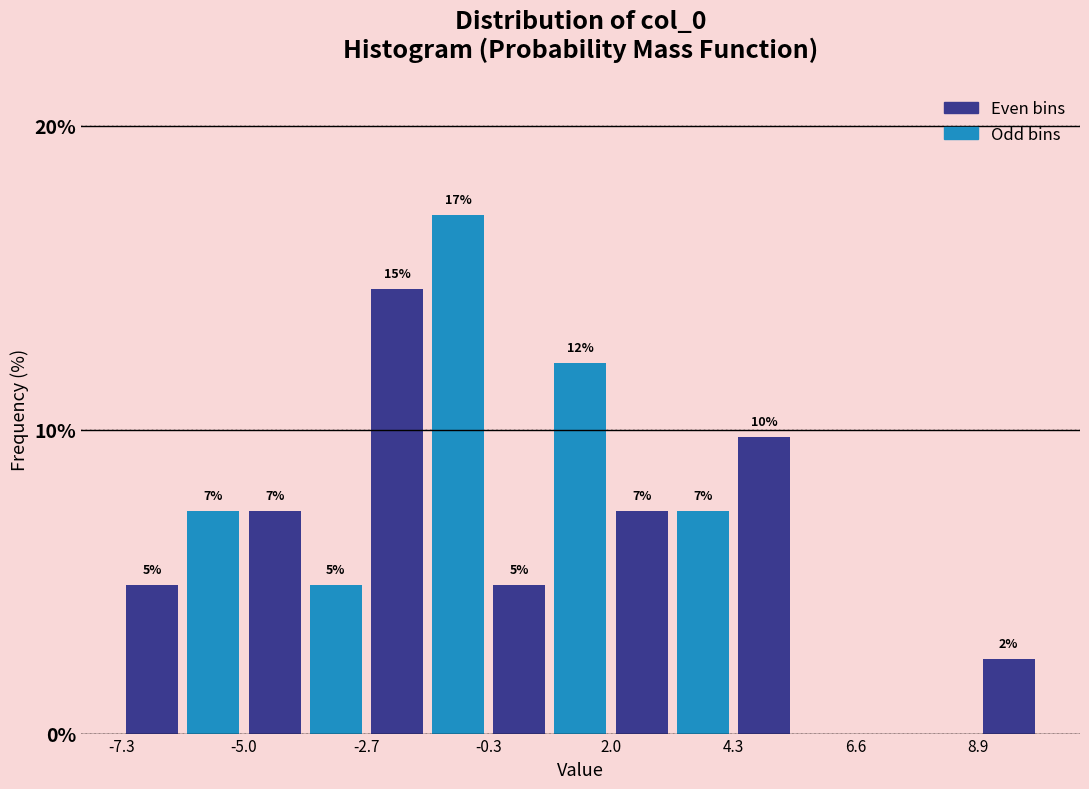

Read against the x-axis, roughly where is the centre of the tallest bar?

-1.0